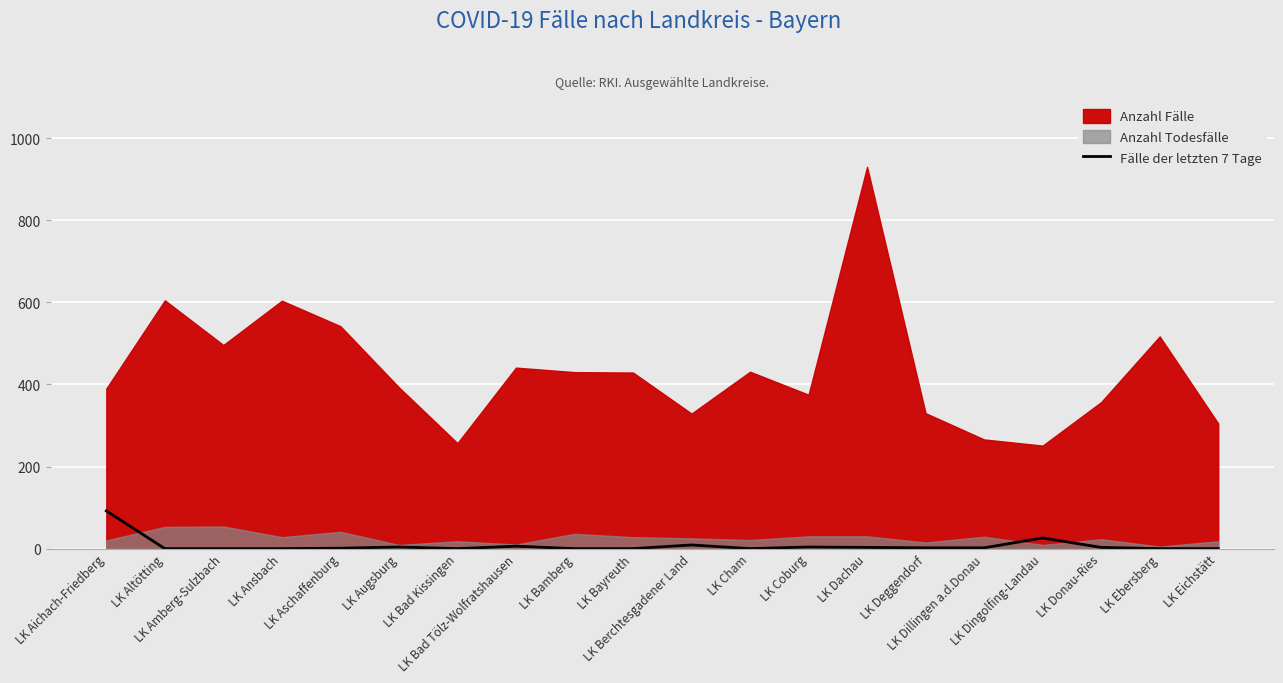

Reading left to right, extract all data points from this chart.

92	0	0	0	1	4	0	6	0	0	9	0	4	3	2	2	26	3	0	0